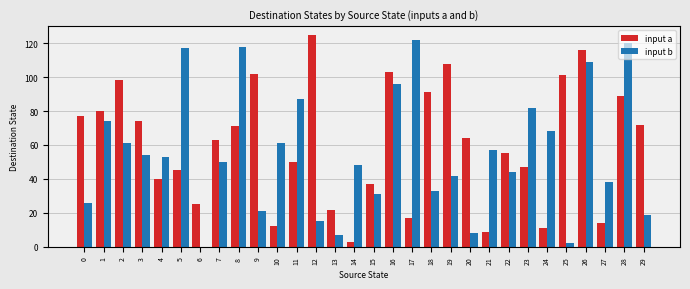

Between 20 and 27, which series saw the biggest shift?

input a